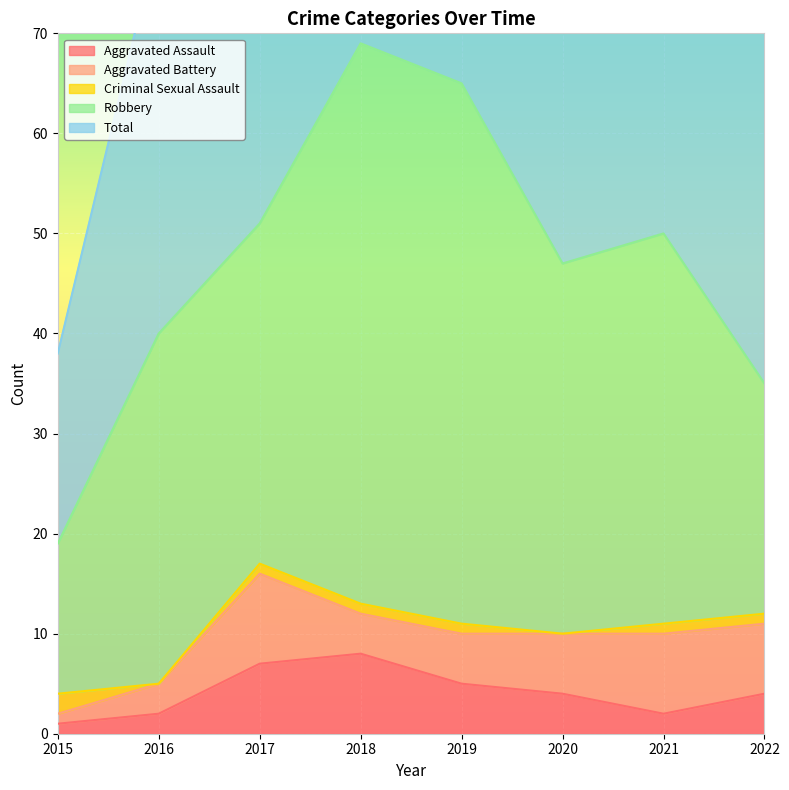

True or false: Aggravated Battery and Total intersect in this chart.

False